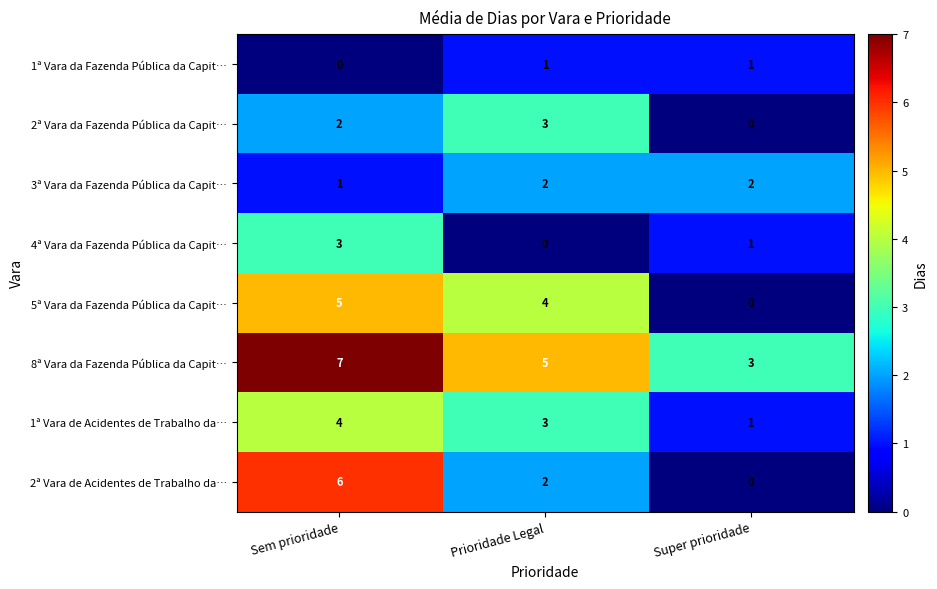

What is the greatest value displayed?

7